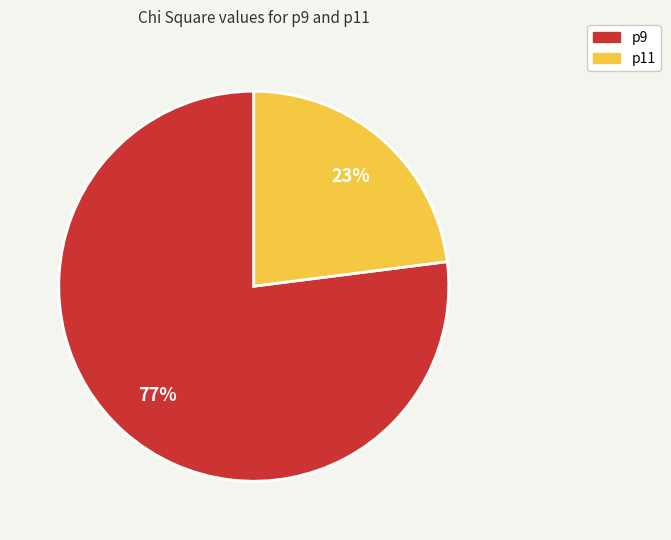

To the nearest percent, what percentage of the pie is p11?

23%